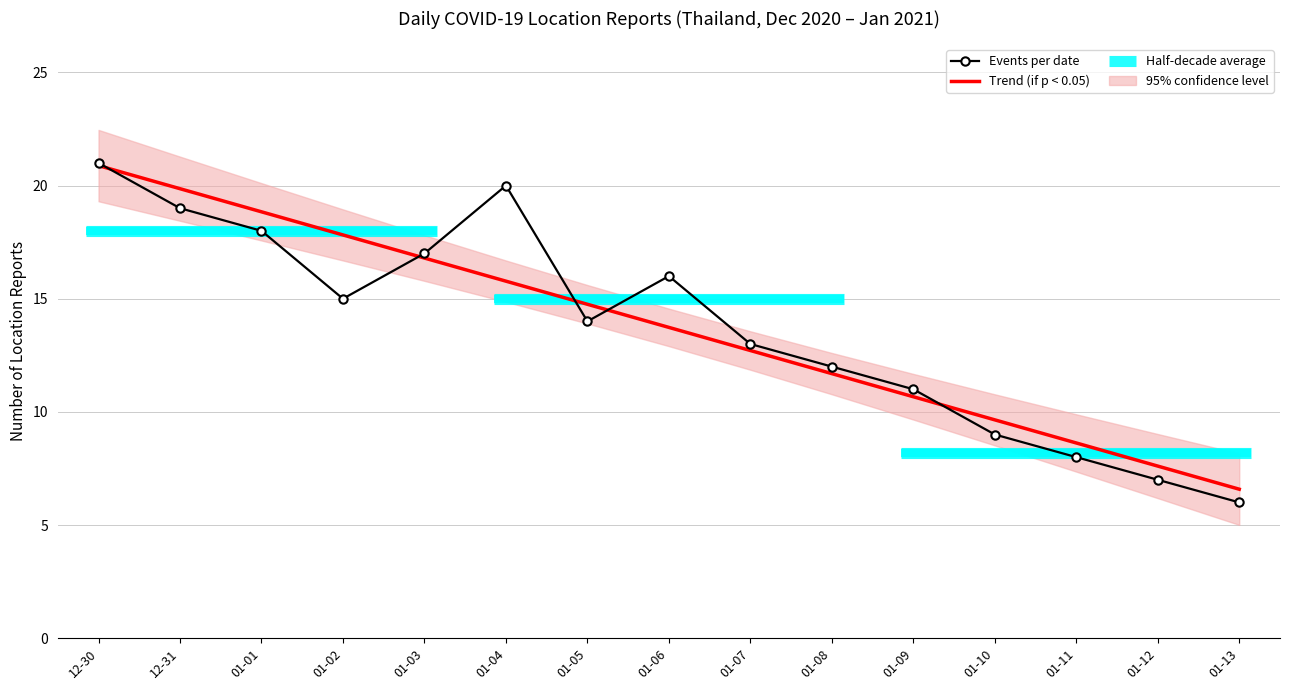

True or false: there are more than 0 points higher than both neighbors.

True